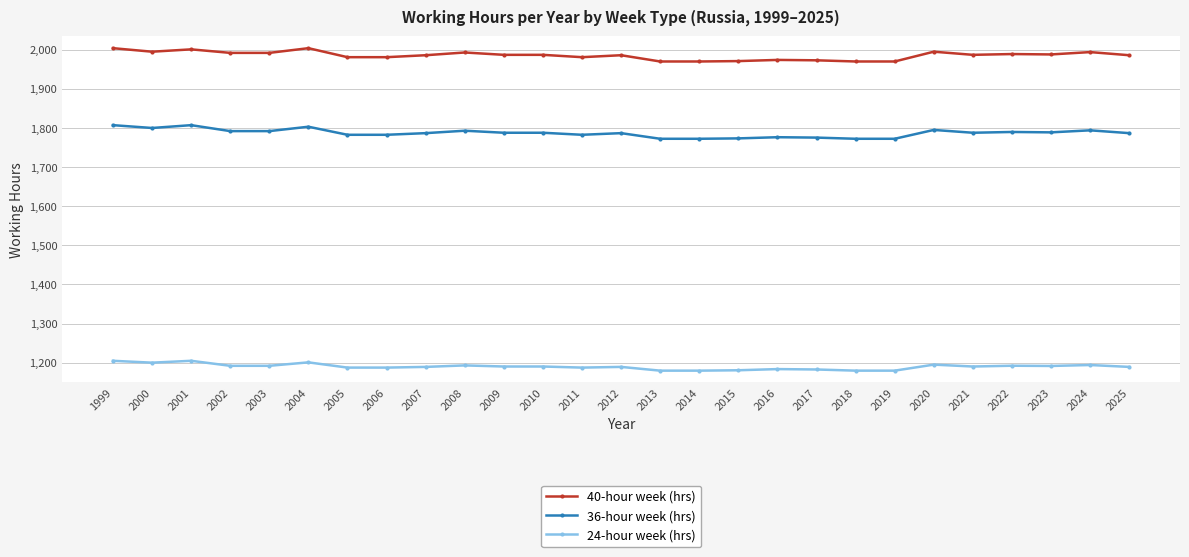

What is the average value of the 36-hour week (hrs) series?

1787.0